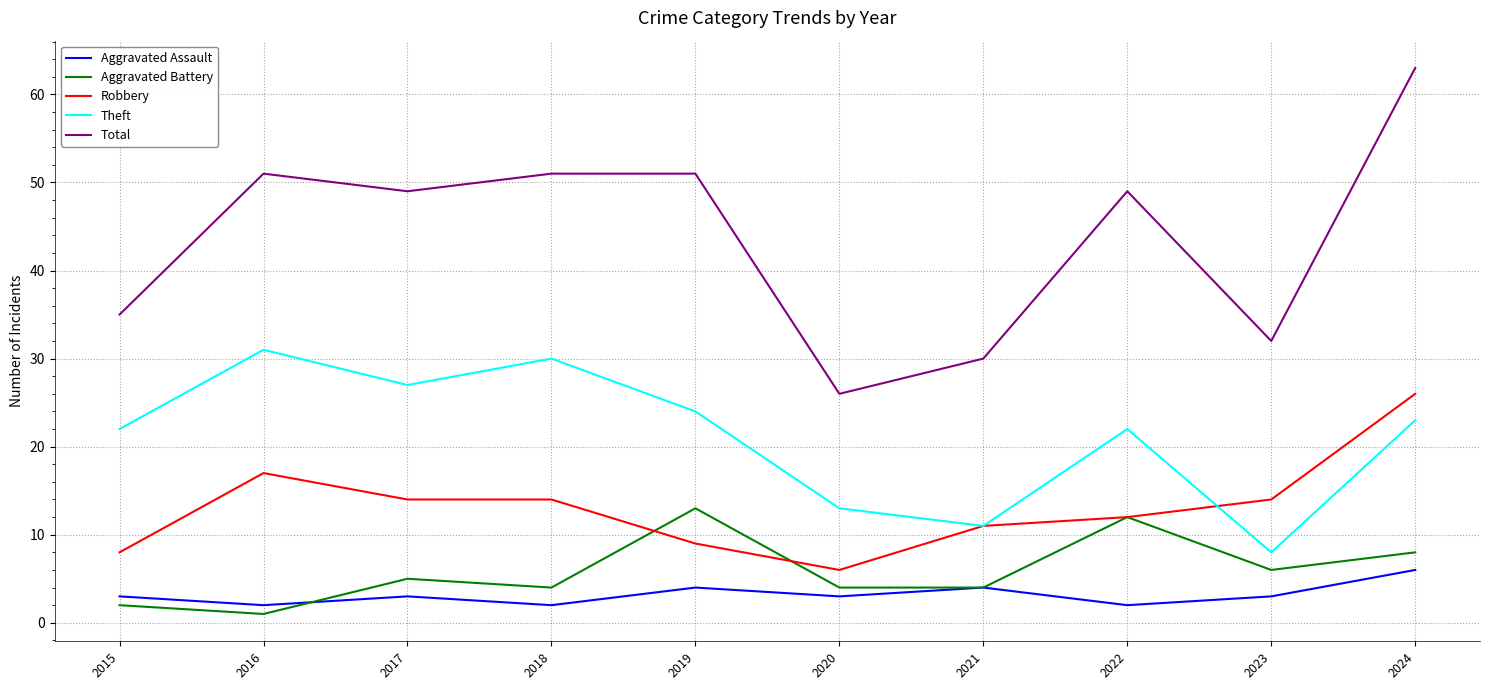

At 2024, list the series in order from largest to smallest.

Total, Robbery, Theft, Aggravated Battery, Aggravated Assault